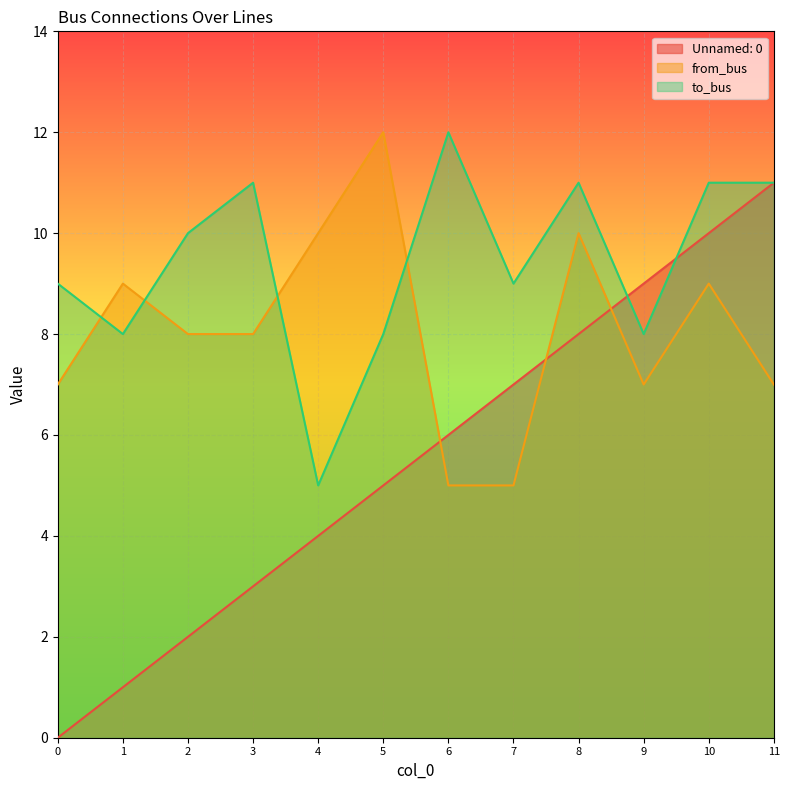

How many times do from_bus and to_bus cross each other?

4